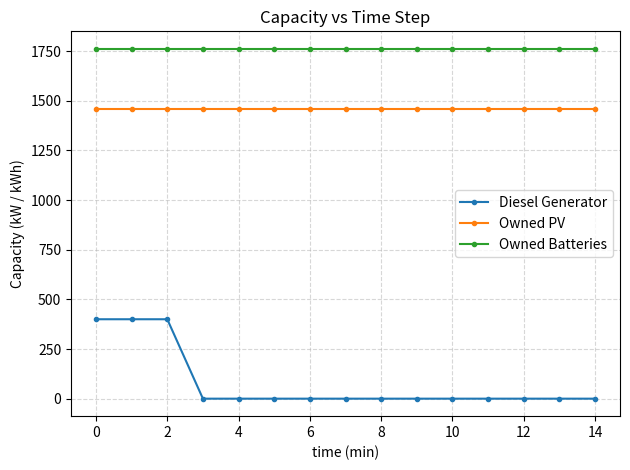

List the series in order of their peak value, lowest first.

Diesel Generator, Owned PV, Owned Batteries